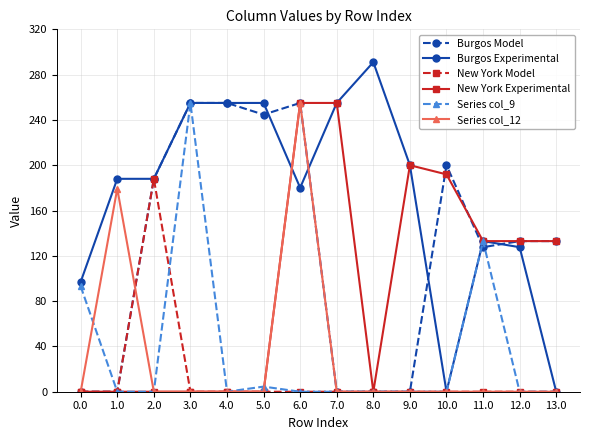

True or false: Series col_9 has more than 2 points higher than both neighbors.

True